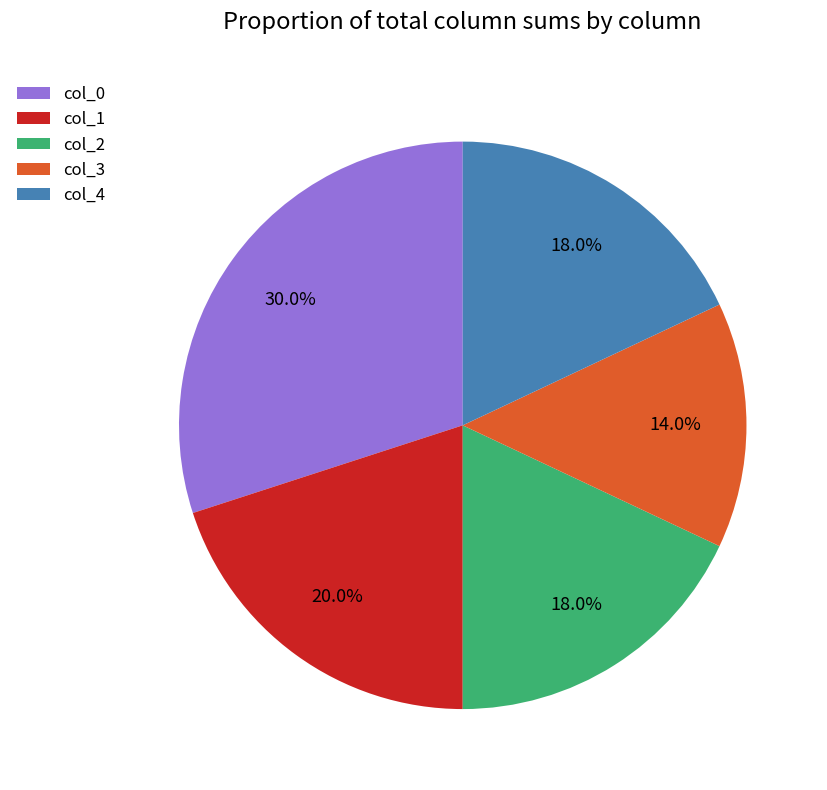

The col_2 slice represents 28% of the pie. True or false?

False